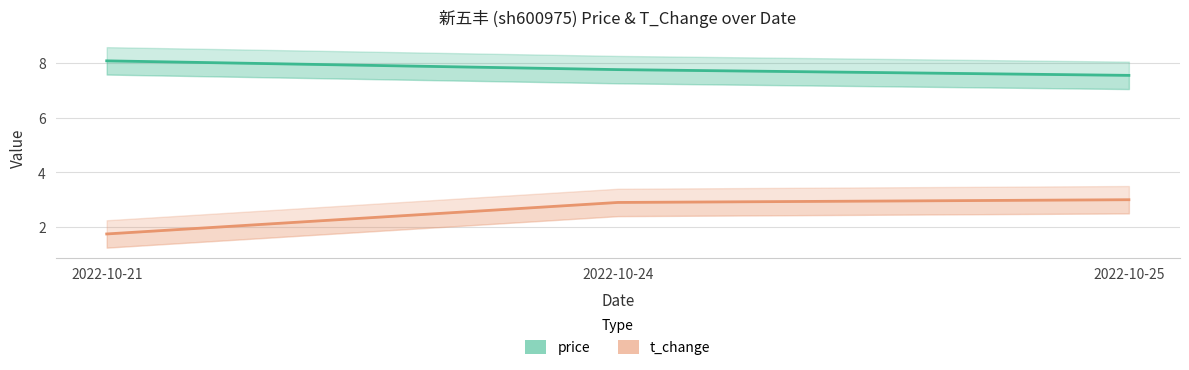

What is the difference between the maximum and second lowest values in the price series?

0.3